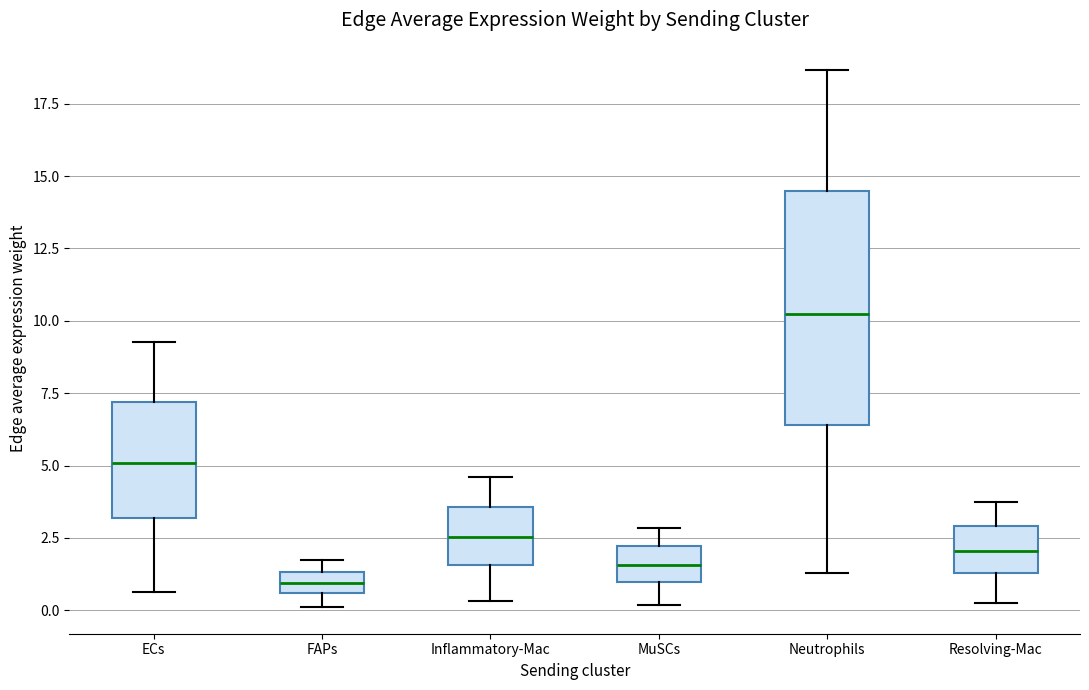

Comparing the boxes themselves (not the whiskers), which one is the tallest?

Neutrophils